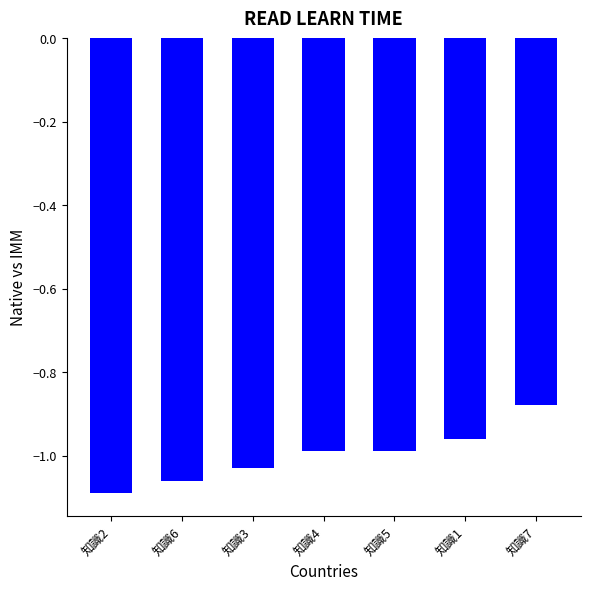

Is it true that the value at 知識2 is -0.6?

False